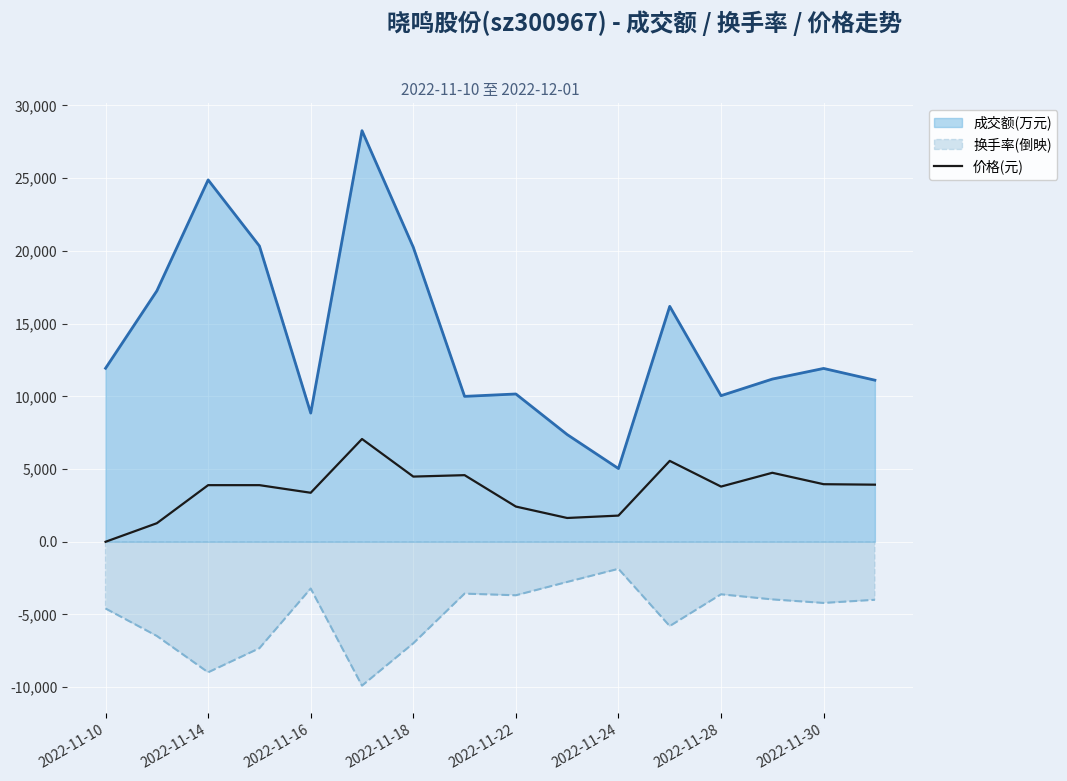

What is the smallest value displayed?

-9892.4